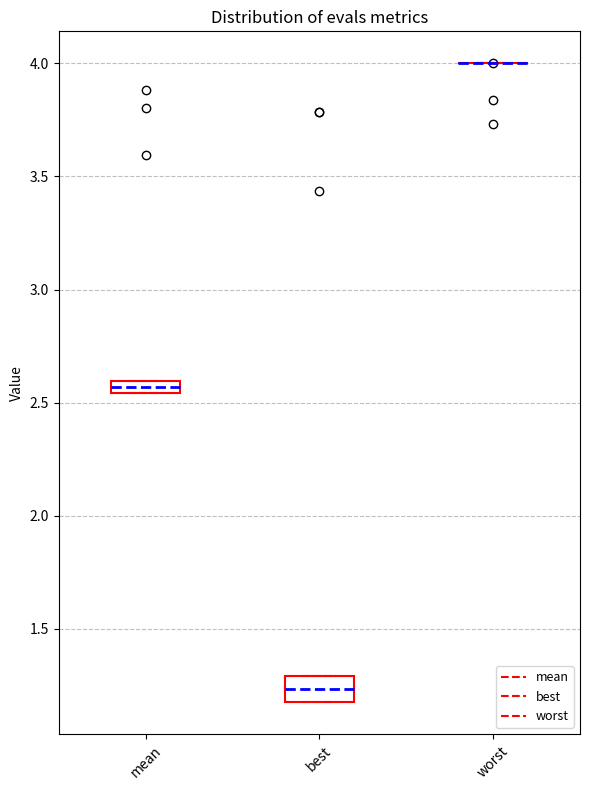

Comparing the boxes themselves (not the whiskers), which one is the tallest?

best